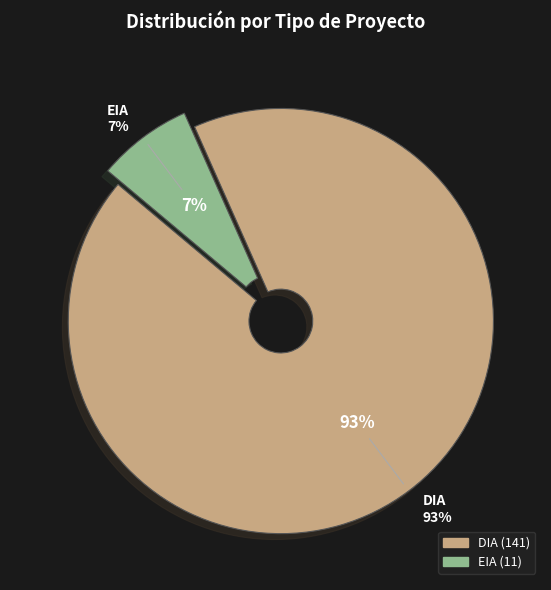

To the nearest percent, what is the combined percentage of EIA and DIA?

100%